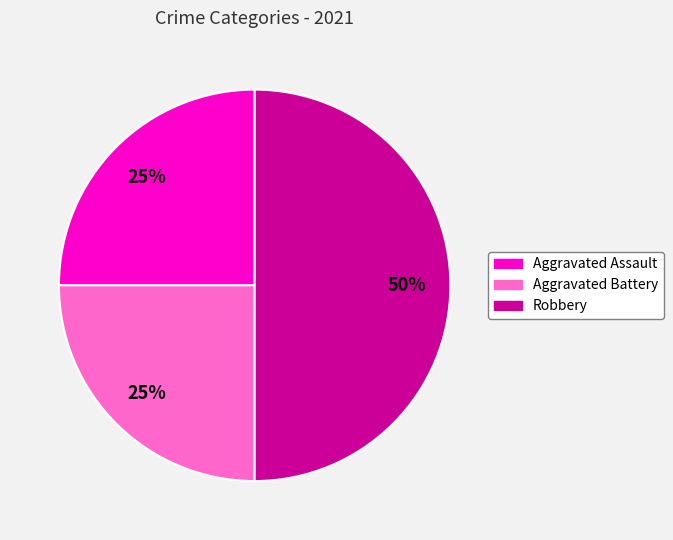

To the nearest percent, what is the average slice percentage?

33%